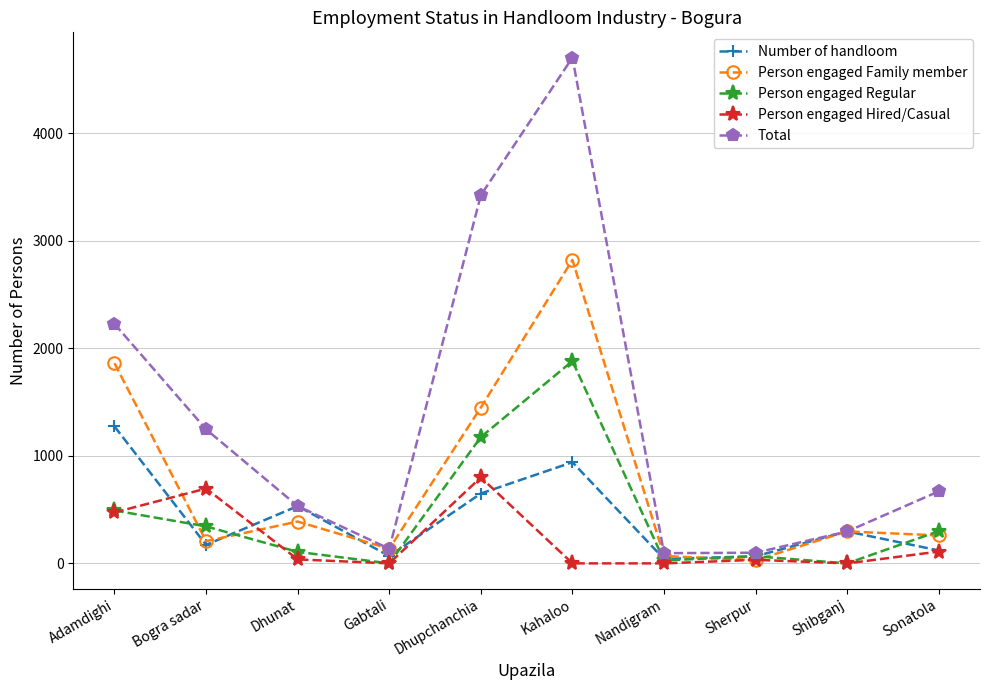

What is the total value across all series at Shibganj?

891